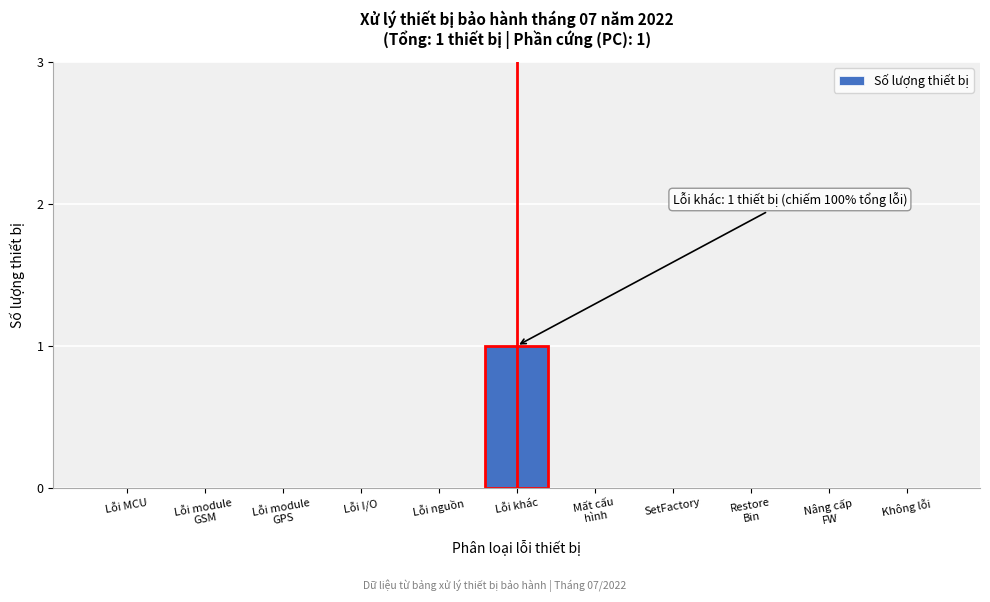

At which category does the chart reach its peak across all series?

Lỗi khác